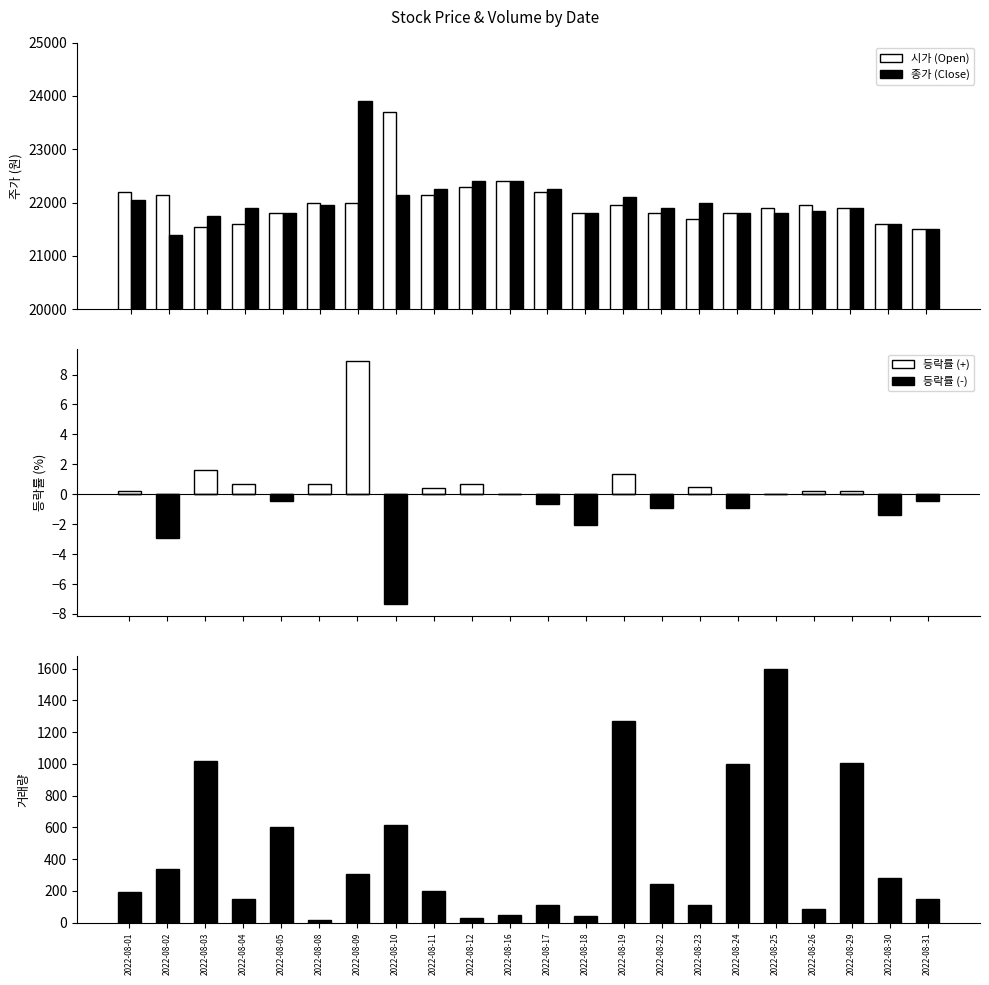

Where is 거래량 nearest to the value 809?

2022-08-24